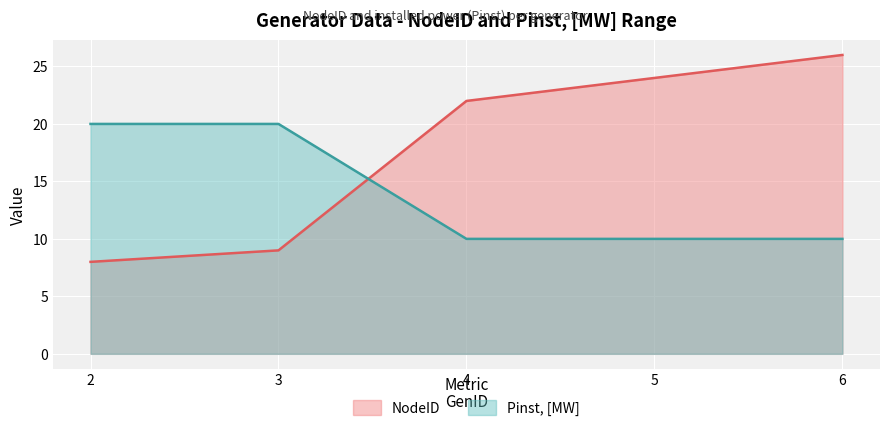

True or false: Pinst, [MW] has more than 2 points higher than both neighbors.

False